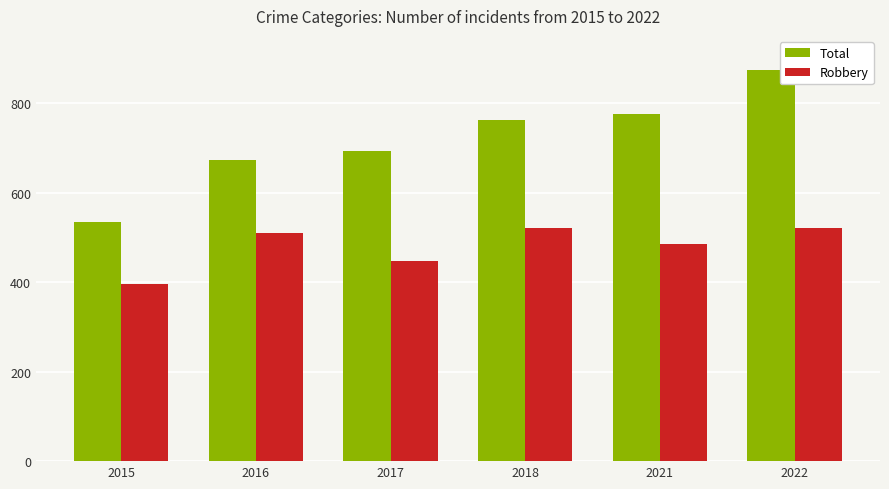

The Robbery series shows 446 at 2017. True or false?

True